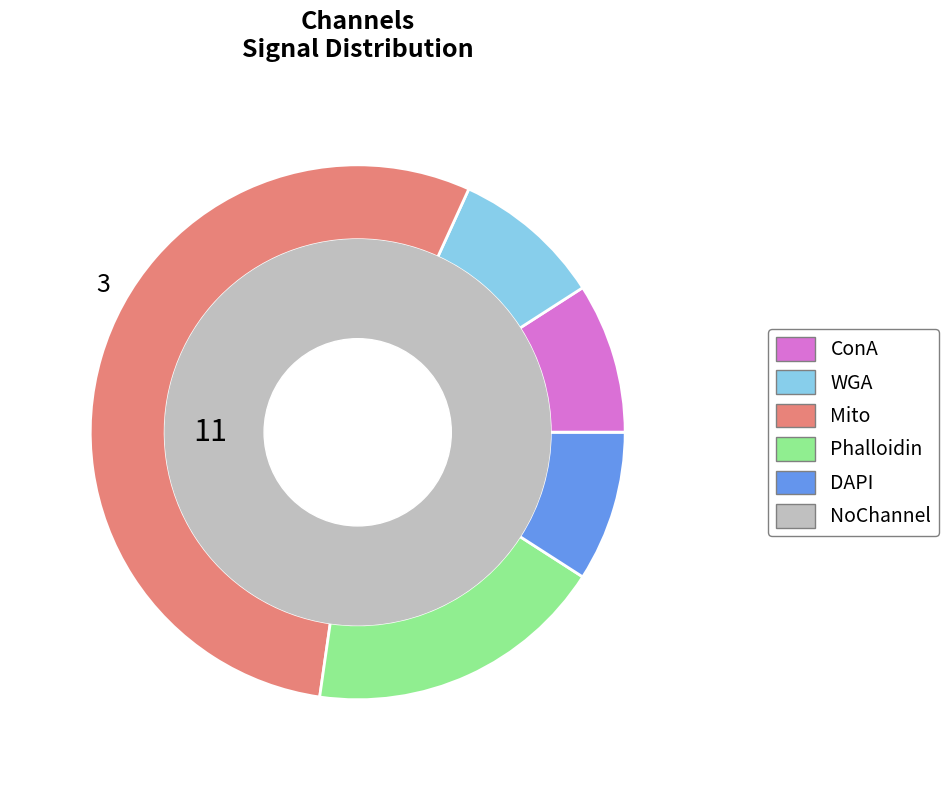

What is the largest slice in the pie chart?

Mito